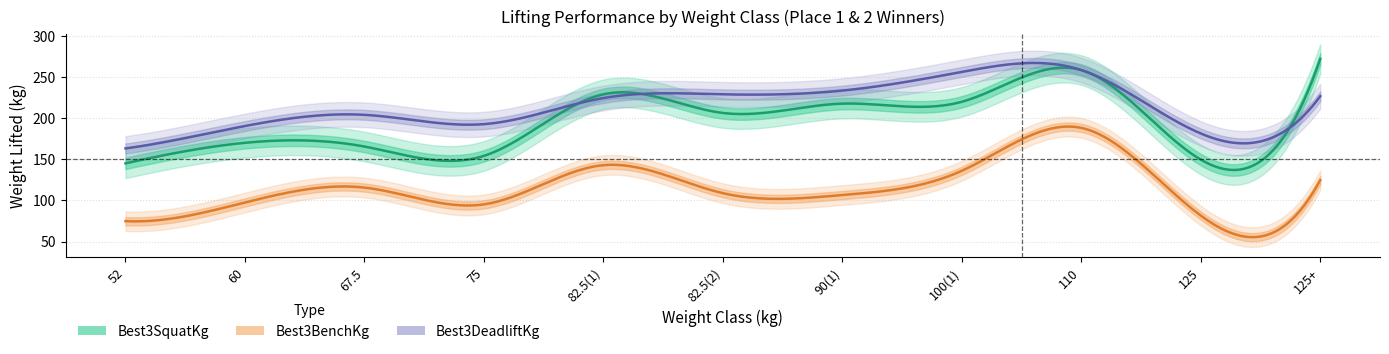

What position from the right is 82.5(1)?

7